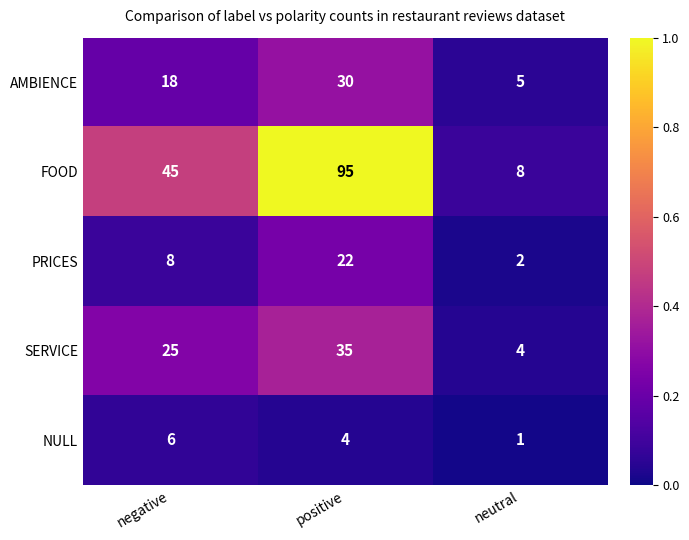

What is the spread (max minus min) of values at neutral?

7